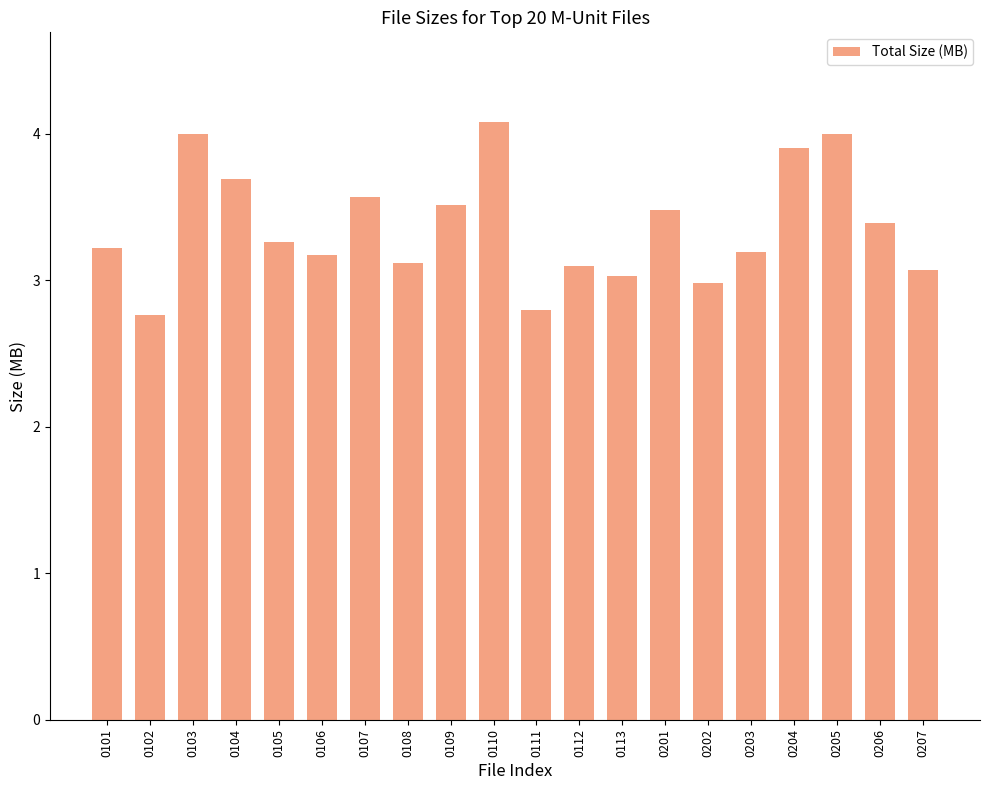

What is the smallest value displayed?

2.8